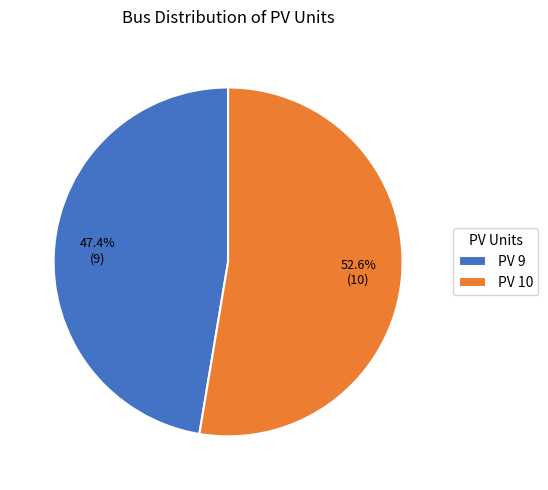

Does any single category account for the majority?

Yes